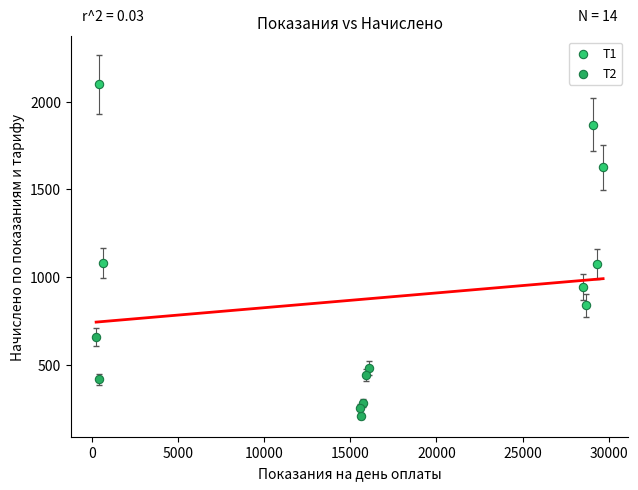

Which series reaches the maximum Y coordinate?

T1